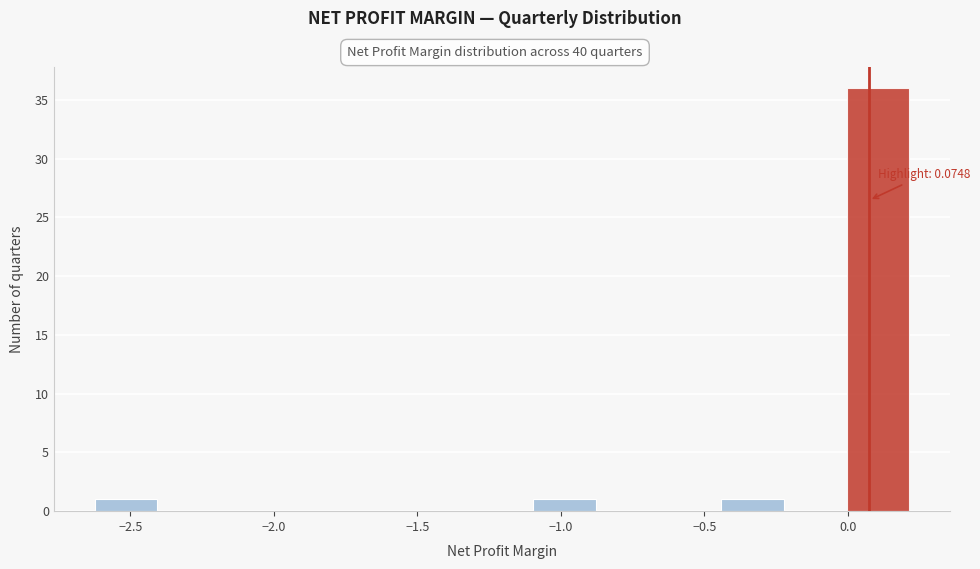

Which range on the x-axis has the tallest bar?

0.00 to 0.20